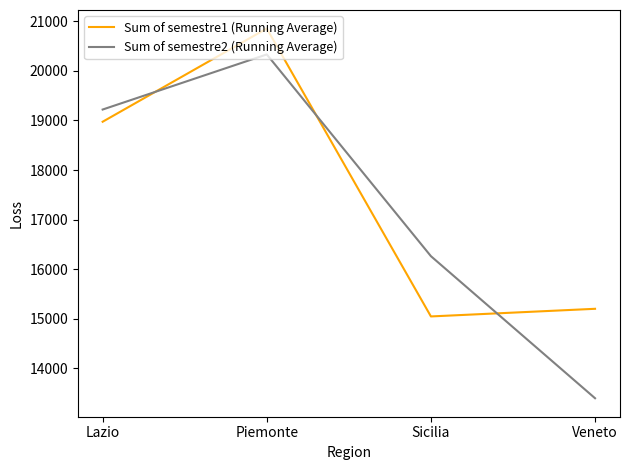

True or false: Sum of semestre2 (Running Average) has a value of 33408 at Lazio.

False